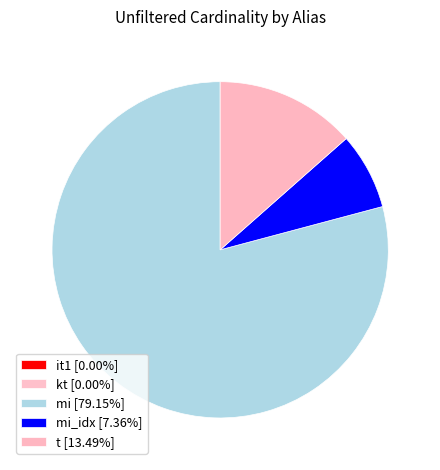

To the nearest percent, what is the average slice percentage?

20%